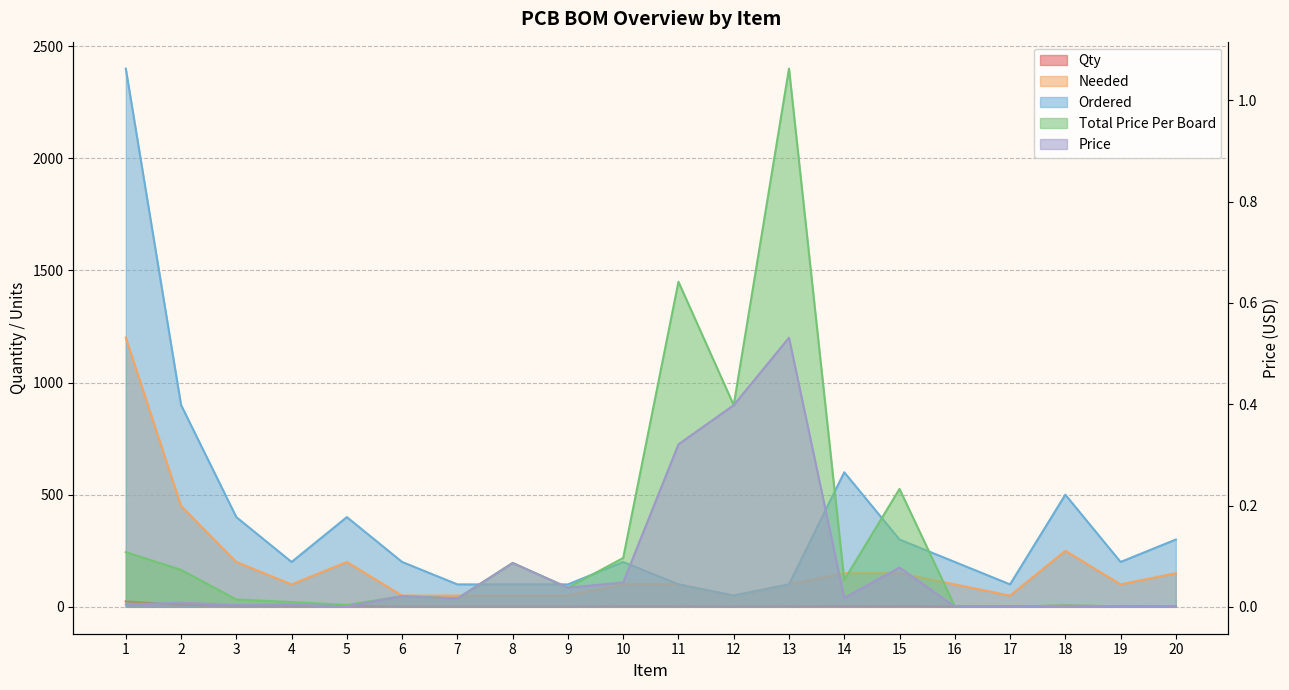

True or false: Total Price Per Board and Qty intersect in this chart.

False